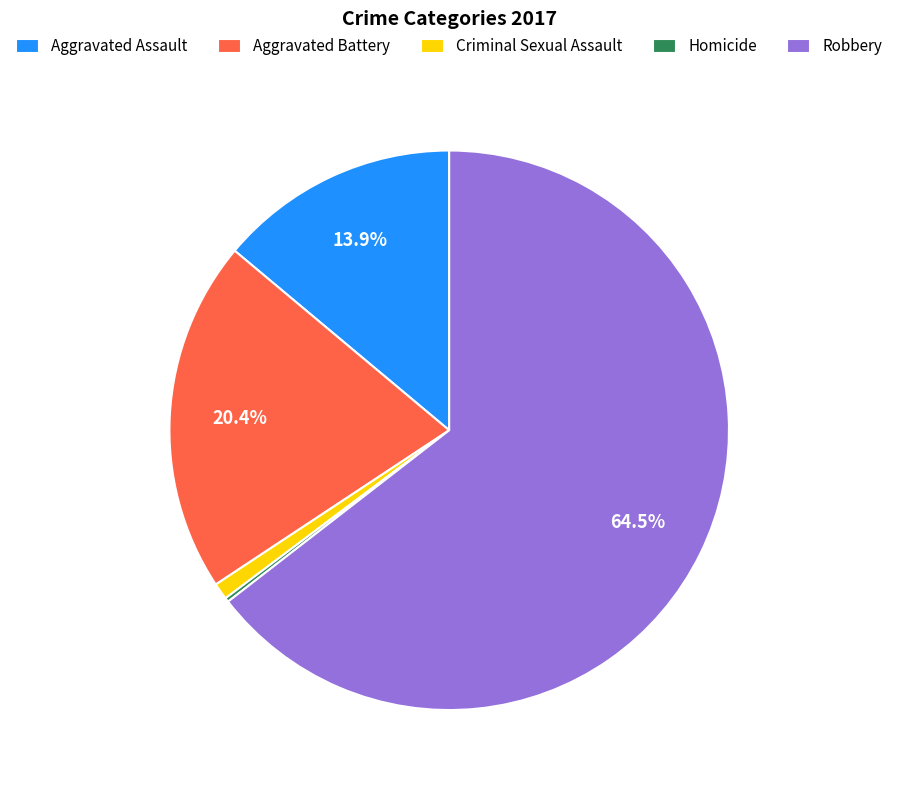

To the nearest percent, what is the combined percentage of Aggravated Battery and Aggravated Assault?

34%